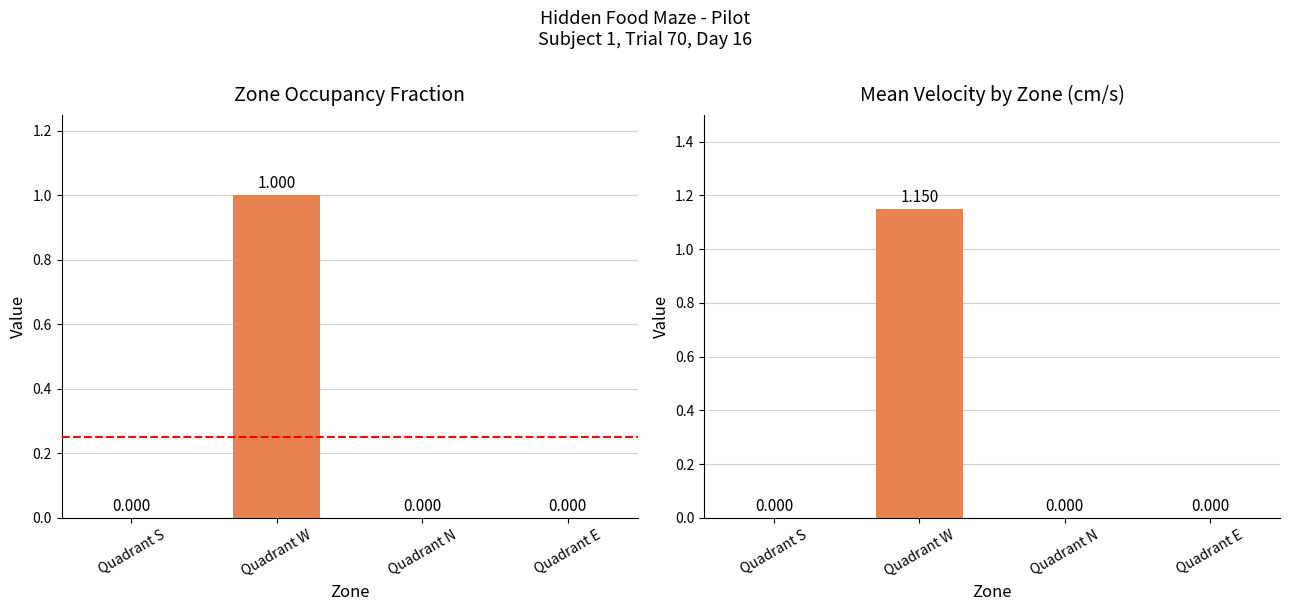

True or false: In zone(Quadrant N / center-point) has a value of 0 at 18.

True